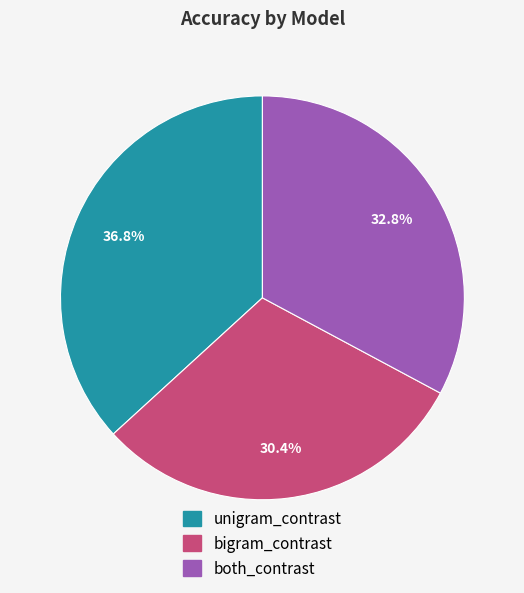

Which category has the smallest portion of the pie?

bigram_contrast